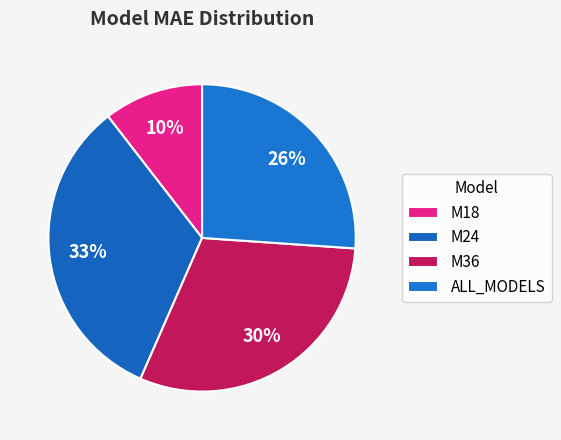

Between M24 and ALL_MODELS, which is larger?

M24